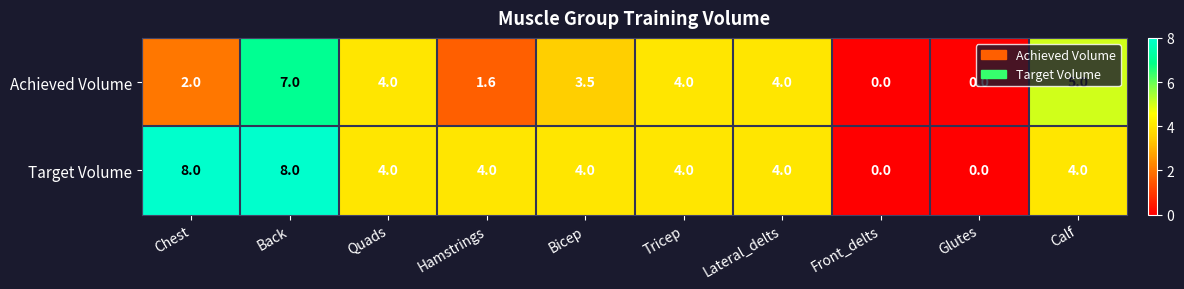

Is it true that Achieved Volume equals 3.5 at Bicep?

True